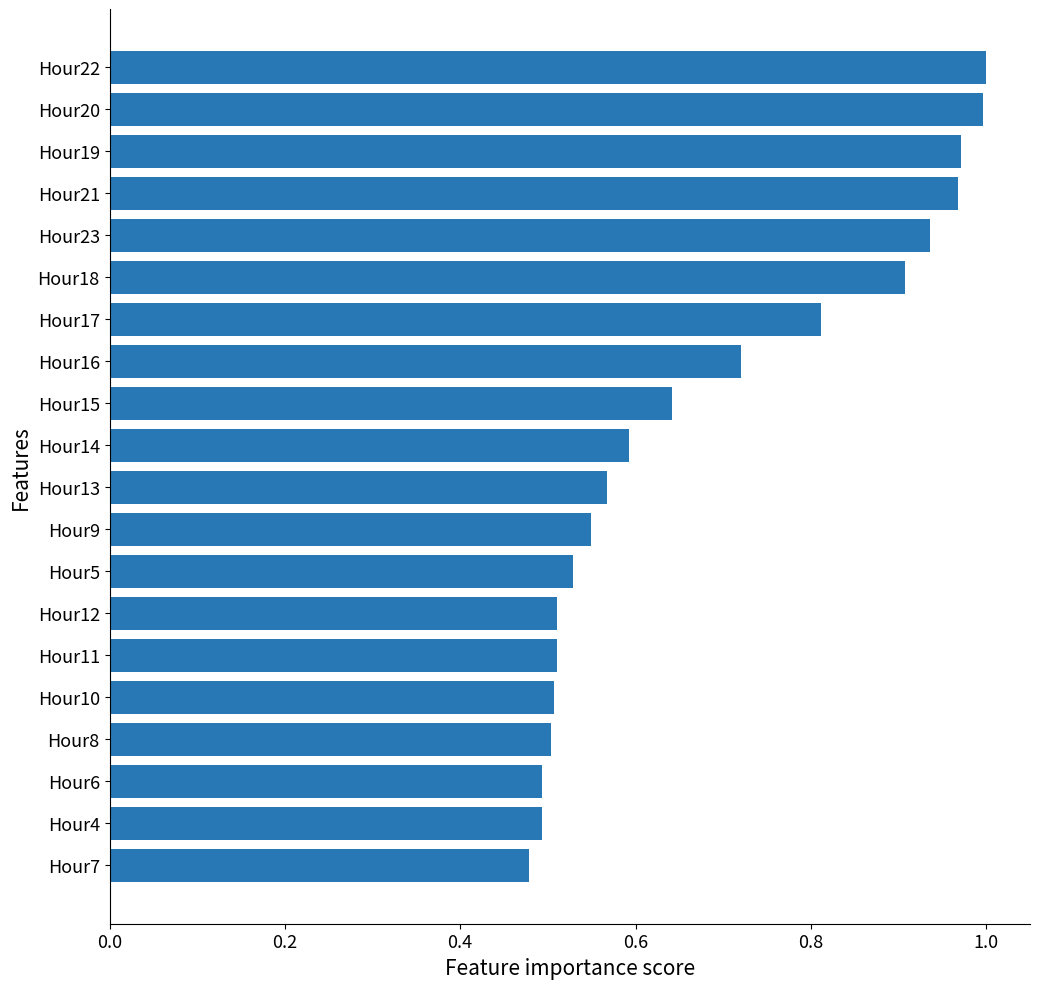

What is the change in value from Hour15 to Hour21?

+0.3